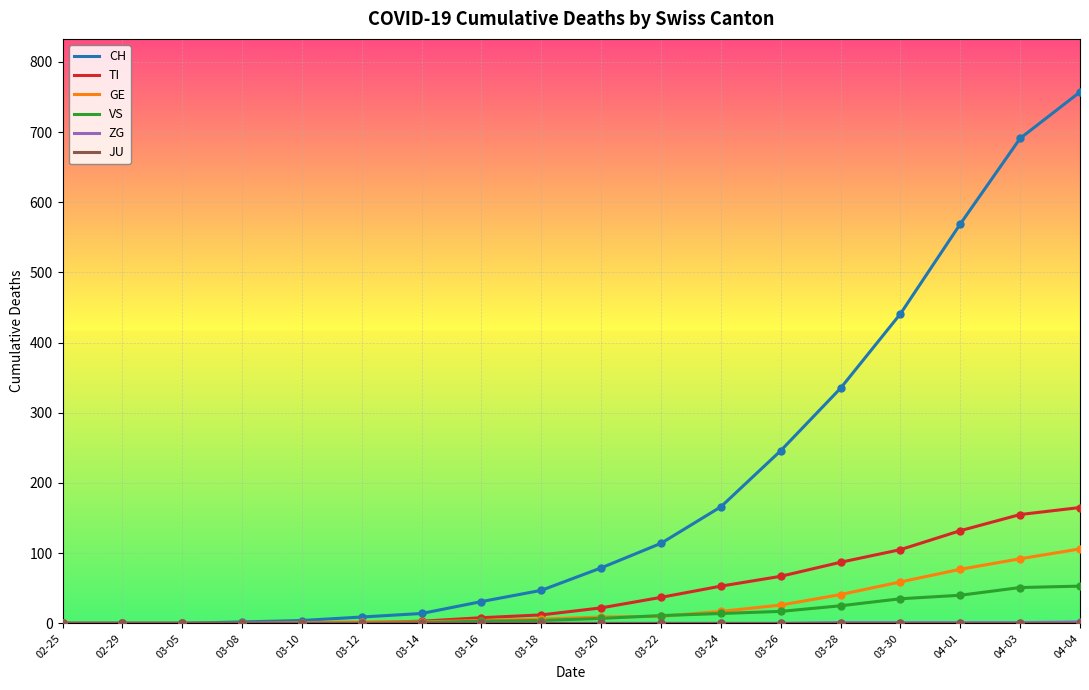

At how many categories does at least one series exceed 405?

4